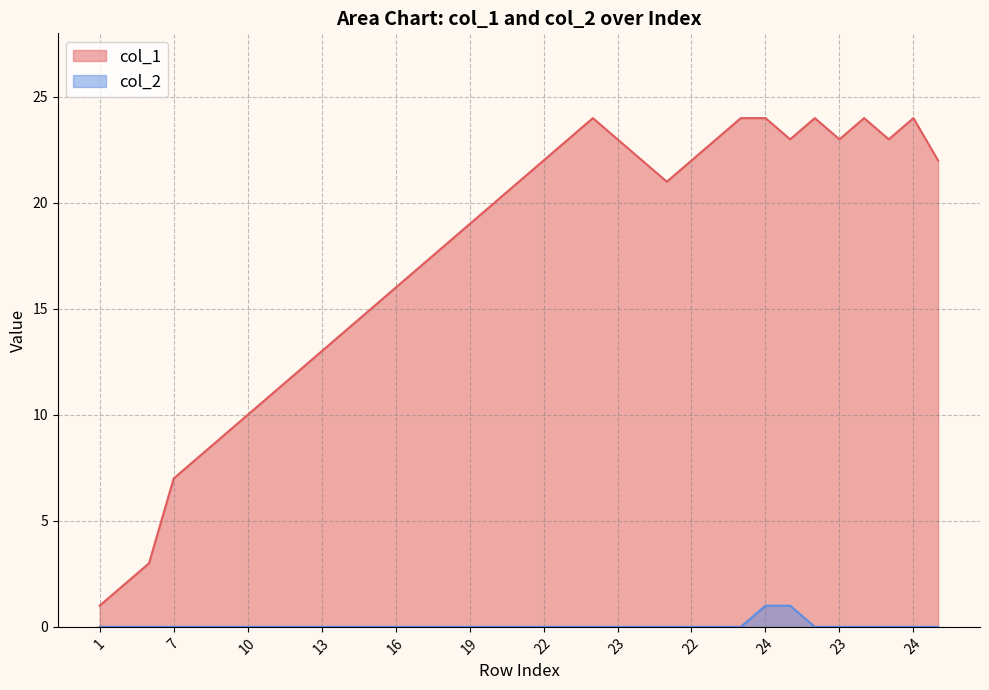

Count the number of categories in the chart.

35